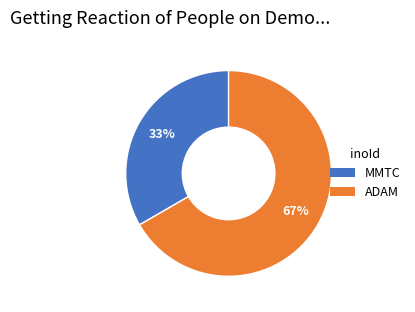

Is it true that MMTC is 25% of the pie?

False